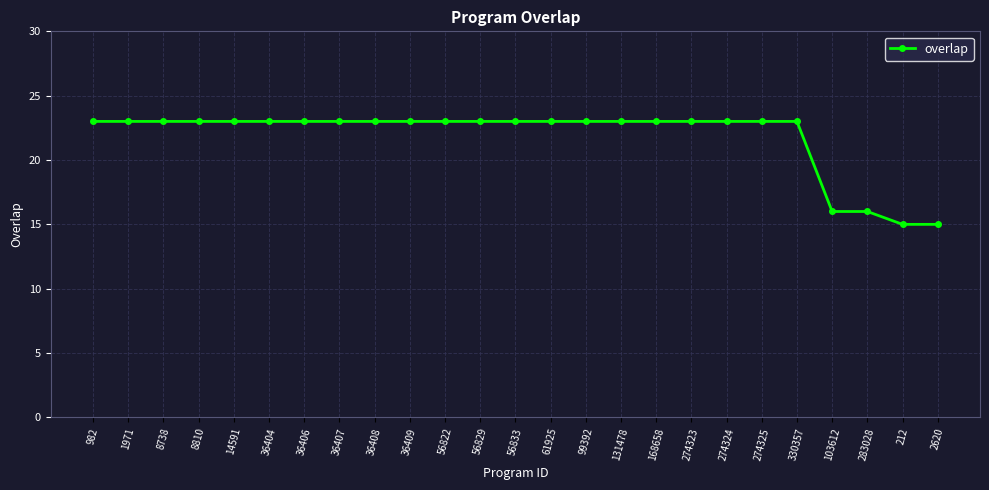

Approximately how many times larger is the value at 14591 compared to 36408?

1.0